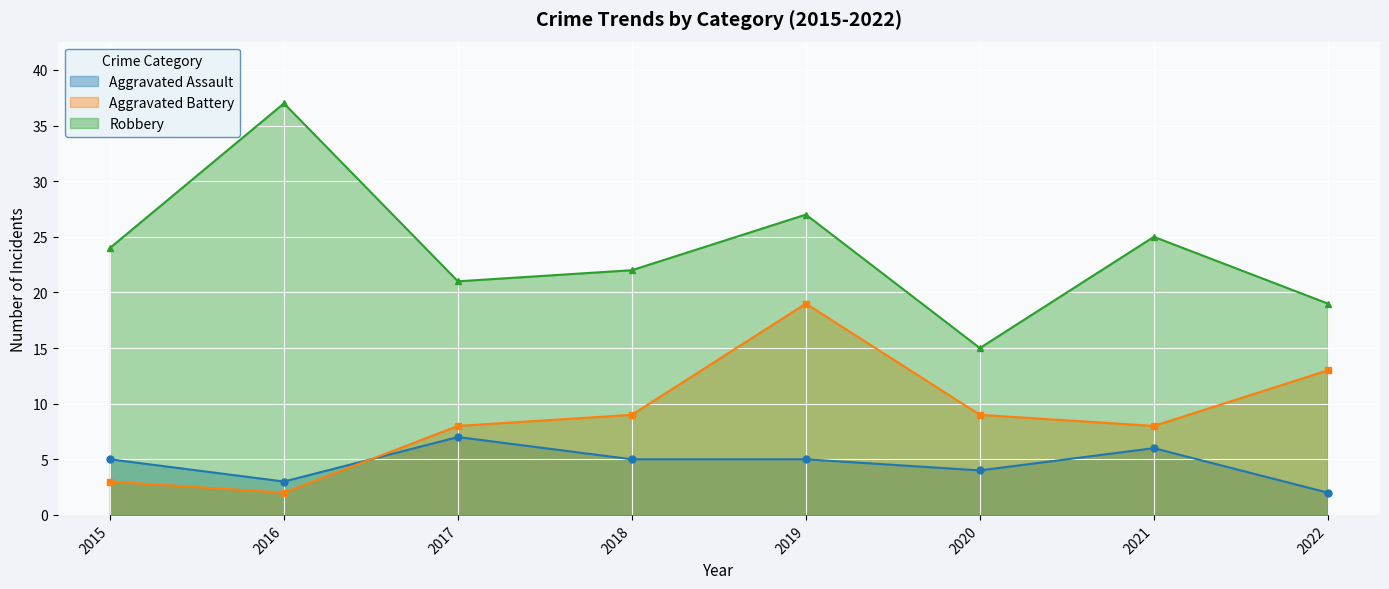

The value of Robbery at 2019 is 27. True or false?

True